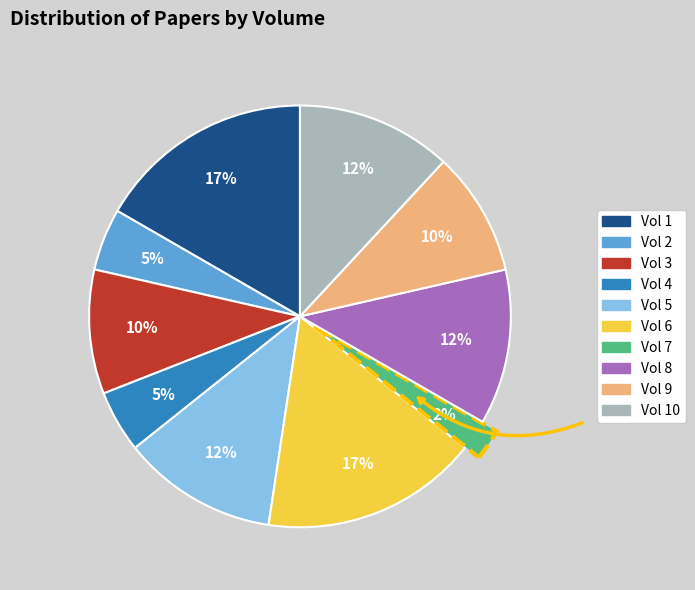

To the nearest percent, what is the average slice percentage?

10%